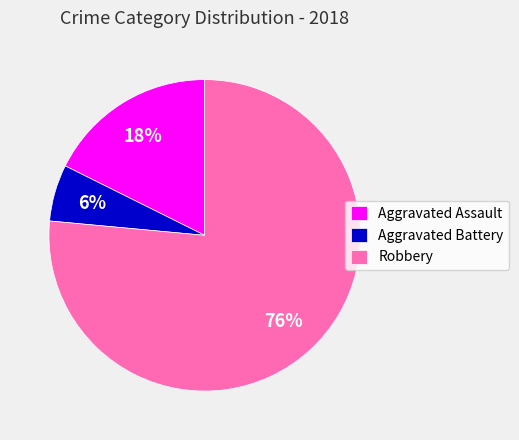

Approximately how many times larger is the value at Aggravated Assault compared to Robbery?

0.2